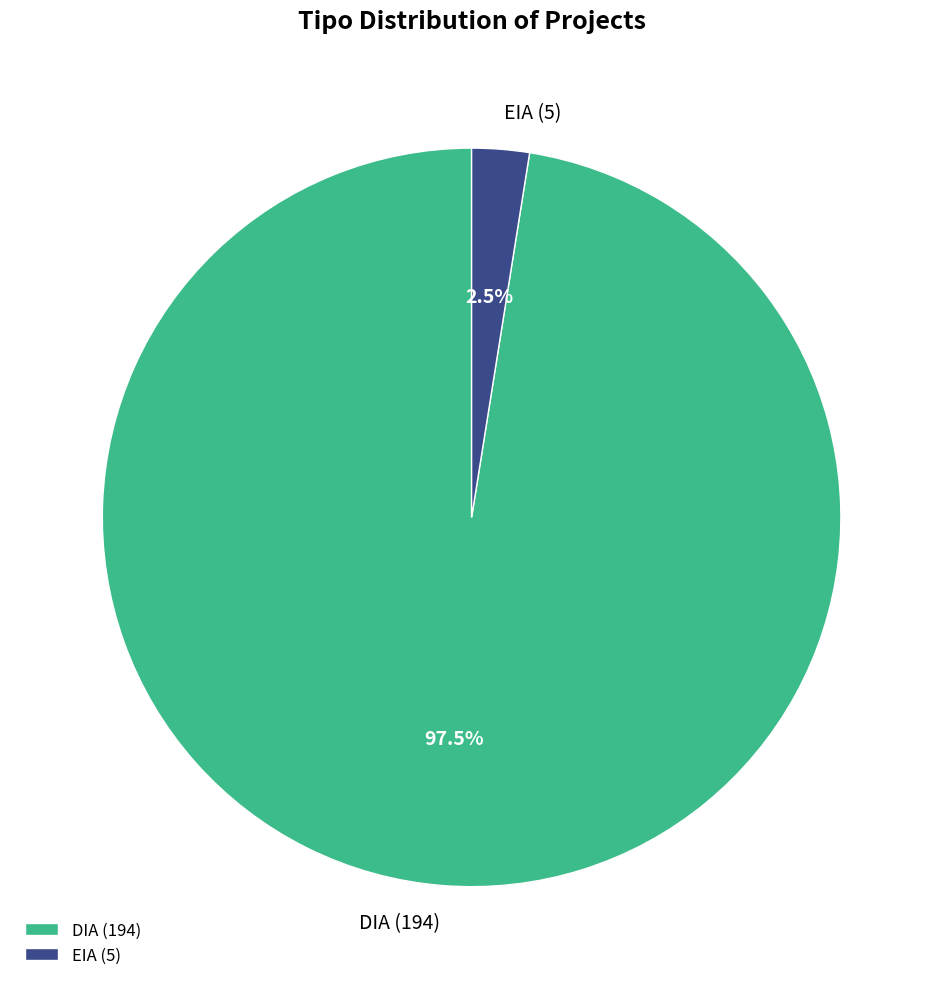

Rank the categories by value from lowest to highest.

EIA, DIA